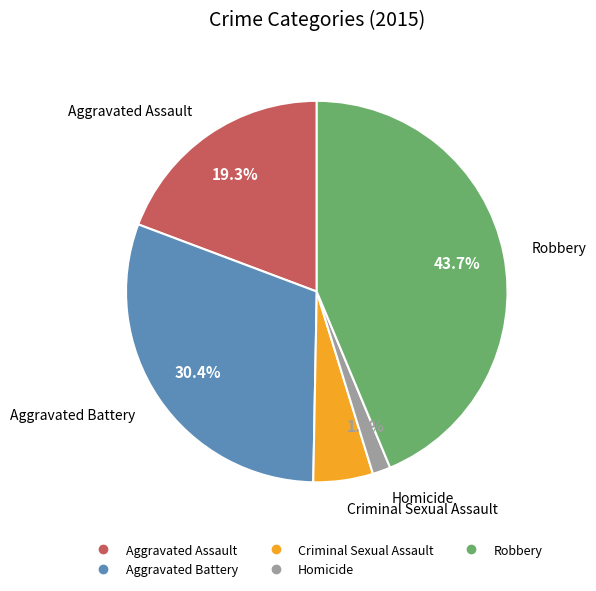

Which has a higher value, Robbery or Criminal Sexual Assault?

Robbery